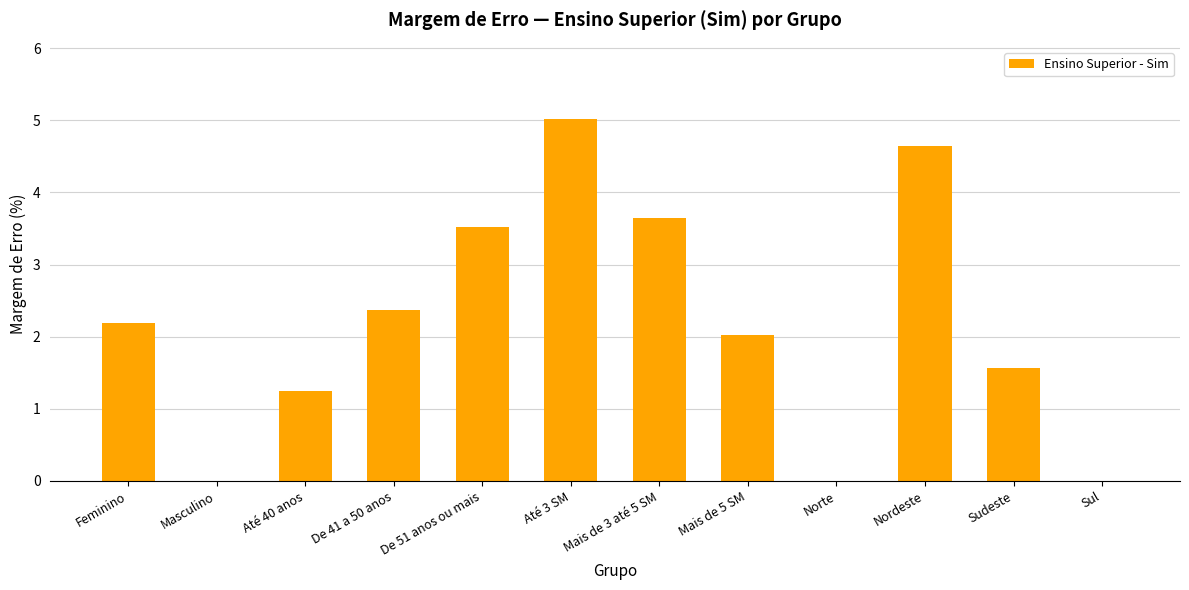

What is the change in value from Masculino to Até 40 anos?

+1.2